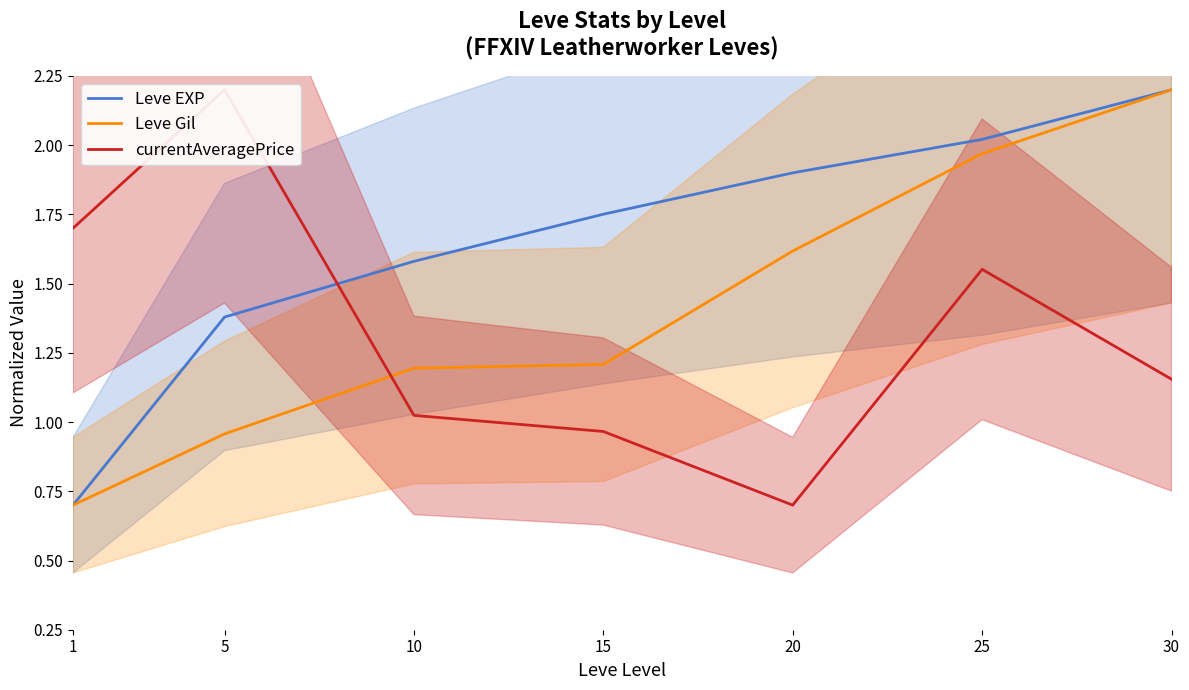

Rank the series by their maximum value, from highest to lowest.

Leve EXP, Leve Gil, currentAveragePrice